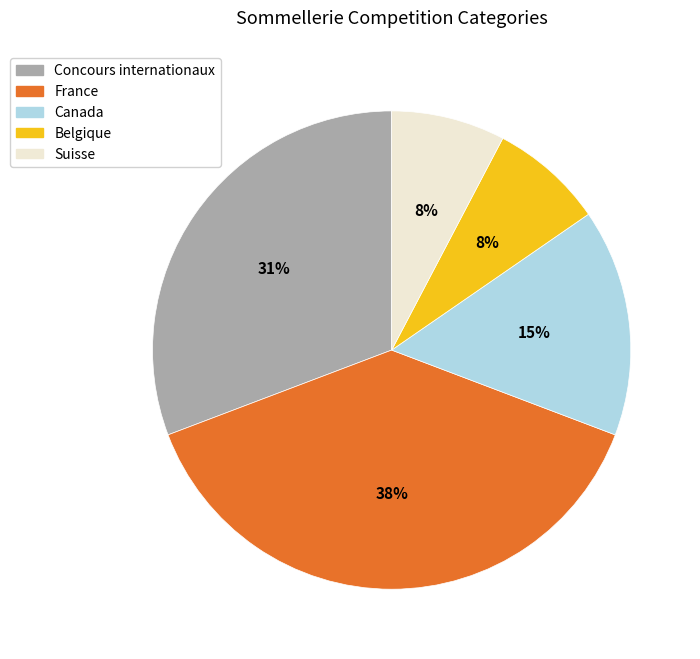

Between Suisse and France, which is larger?

France